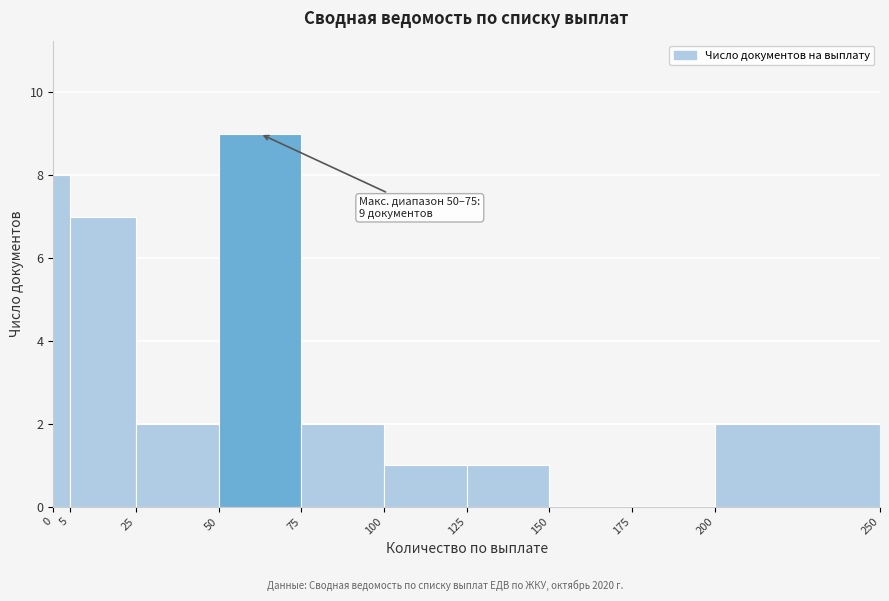

Over which range of the x-axis is the bar tallest?

50 to 75